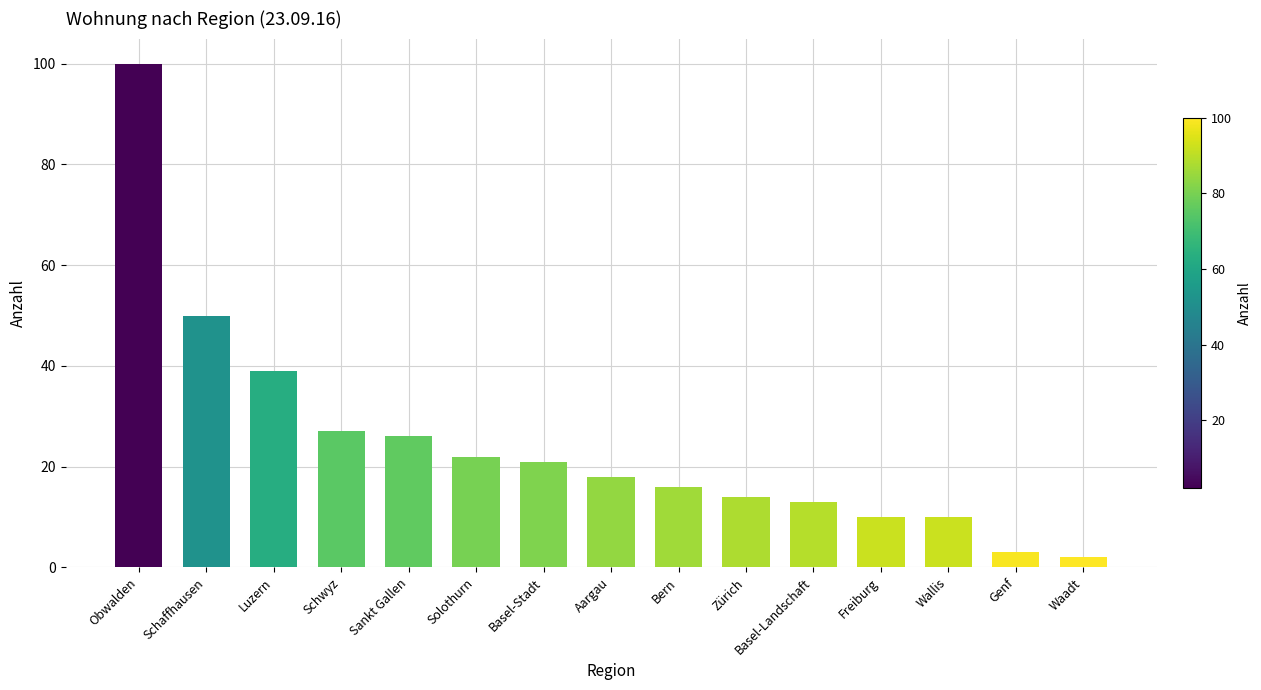

What is the sum of the values at Obwalden and Bern?

116